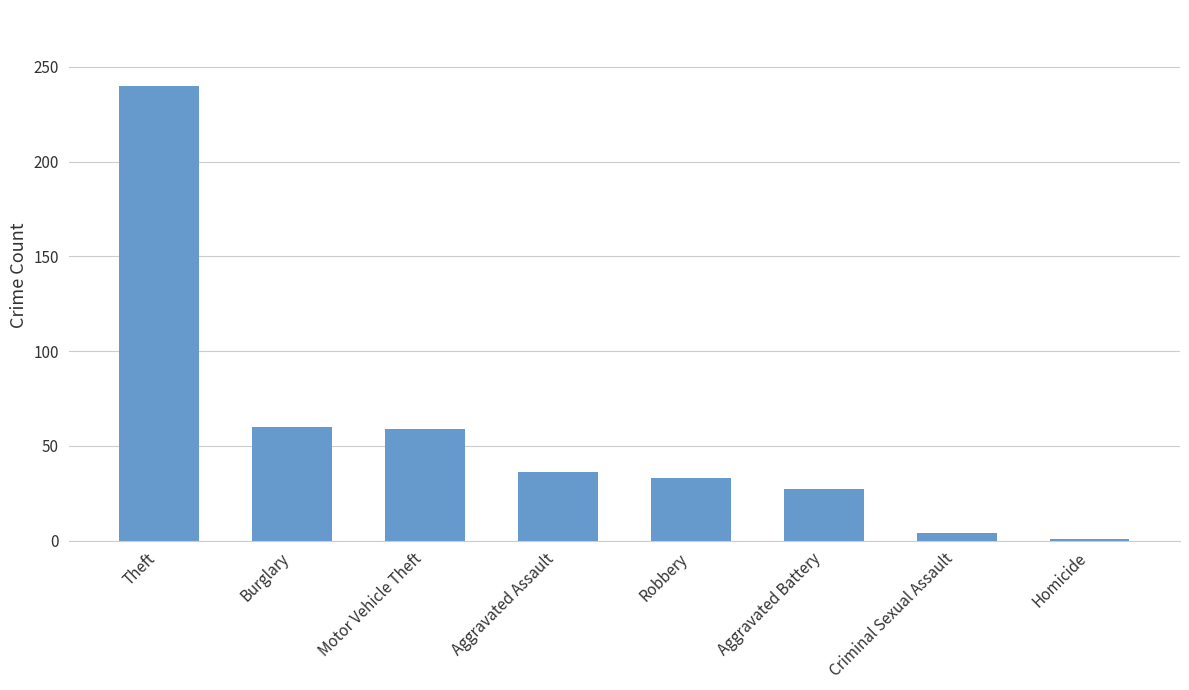

How many bars are there in total?

8